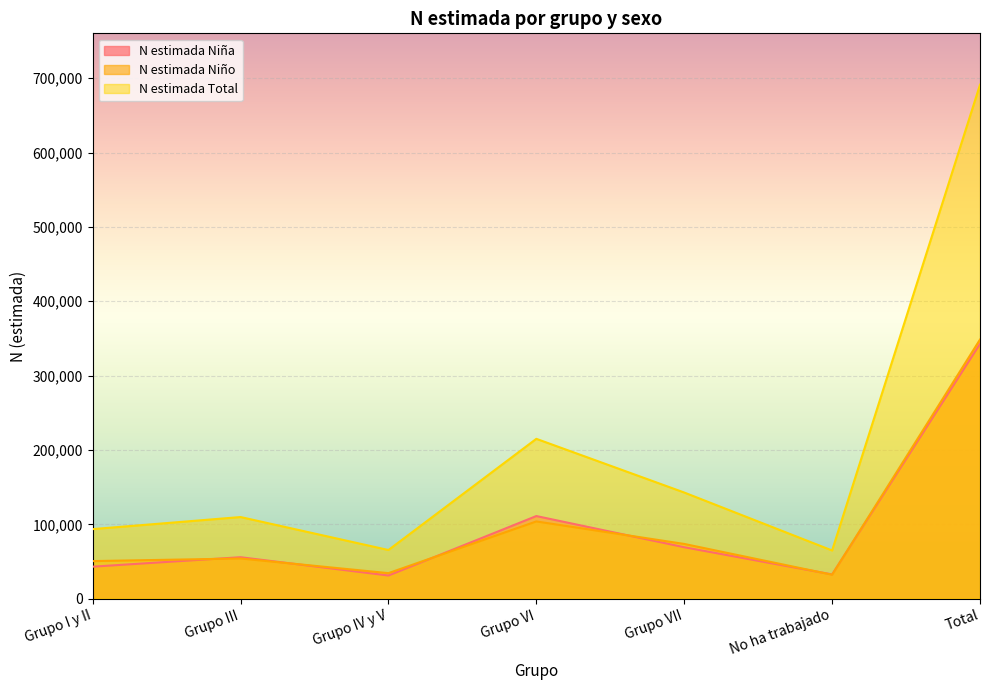

What is the minimum value for N estimada Total?

64790